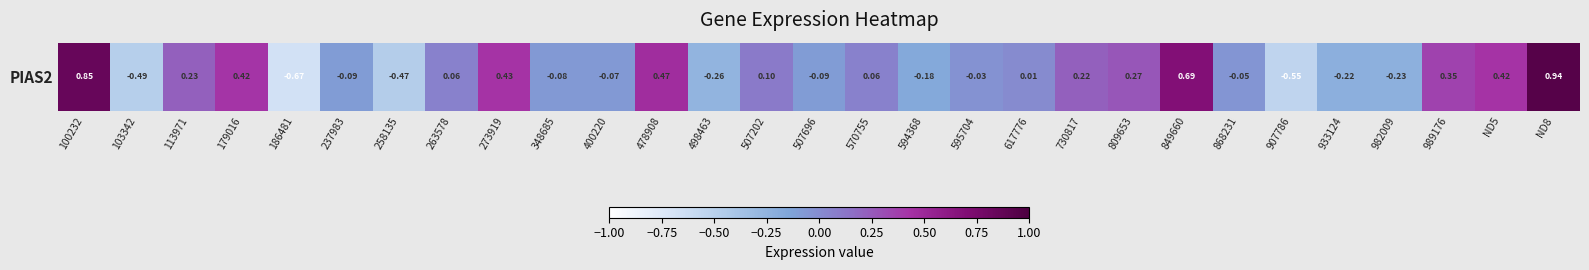

Is it true that the value at 617776 is 0.0?

False